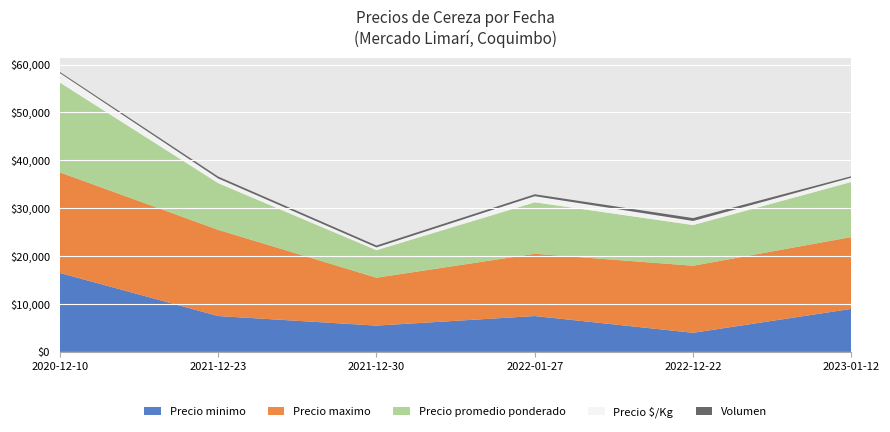

Reading left to right, list all the values displayed in this chart.

Precio minimo: 16500	7500	5500	7500	4000	9000
Precio maximo: 21000	18000	10000	13000	14000	15000
Precio promedio ponderado: 18750	9750	5750	10750	8500	11500
Precio $/Kg: 1975	975	575	1275	850	900
Volumen: 240	400	400	400	600	300